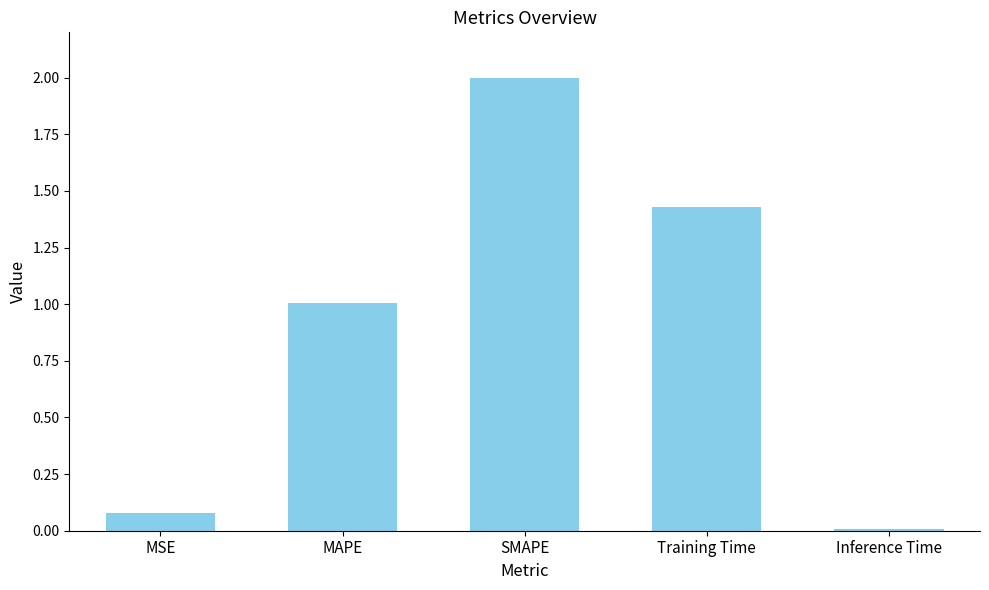

What is the label of the 3rd bar from the left?

SMAPE